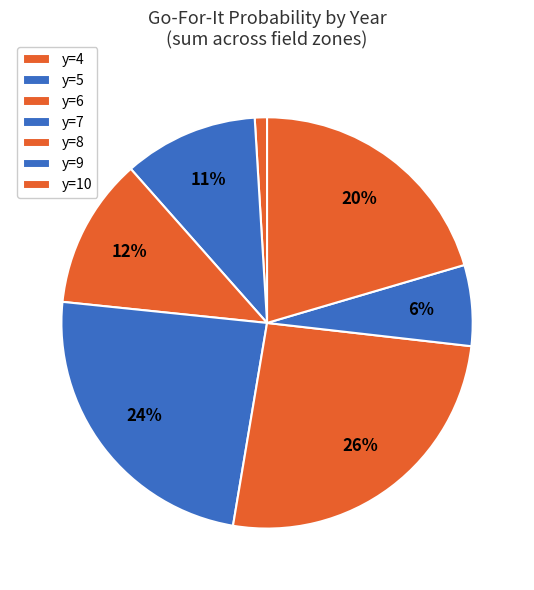

How many segments does this pie chart have?

7